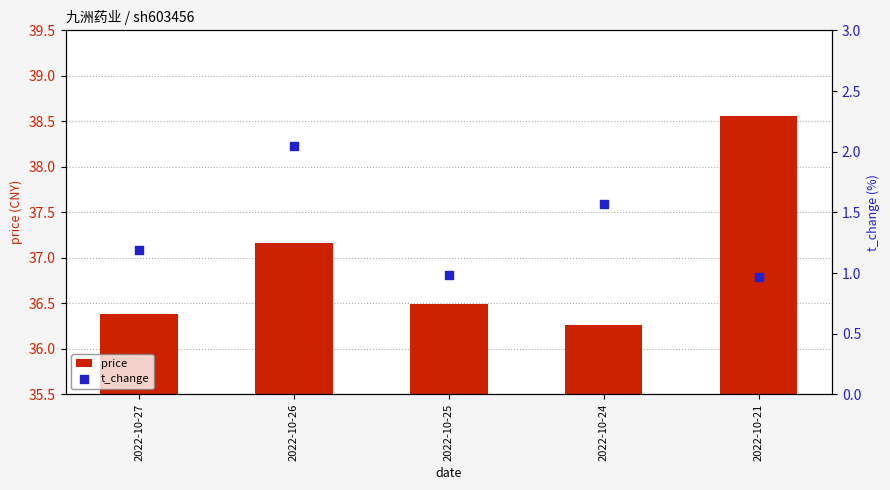

At how many categories does at least one series exceed 7?

5